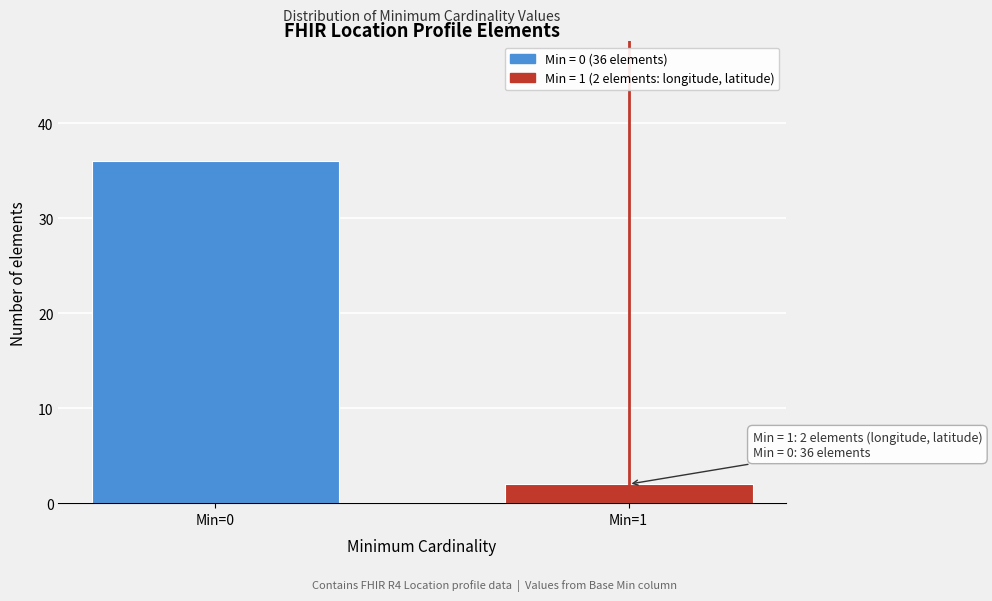

Reading left to right, list all the values displayed in this chart.

36	2